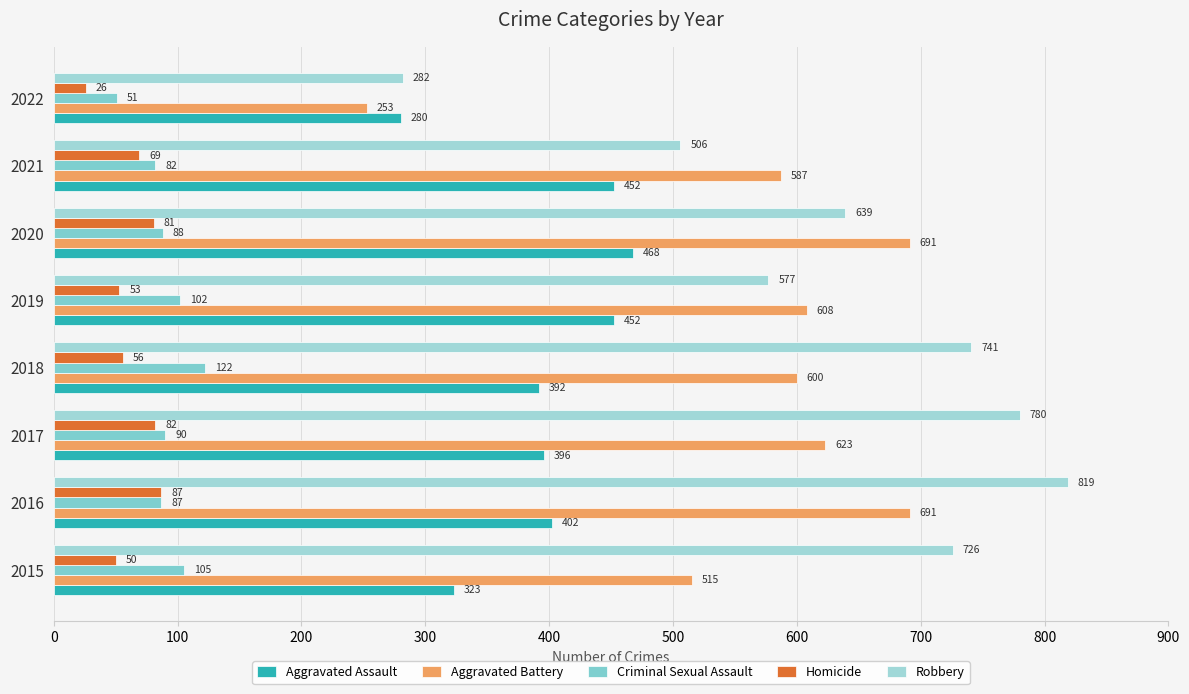

What is the minimum value shown in the chart?

26